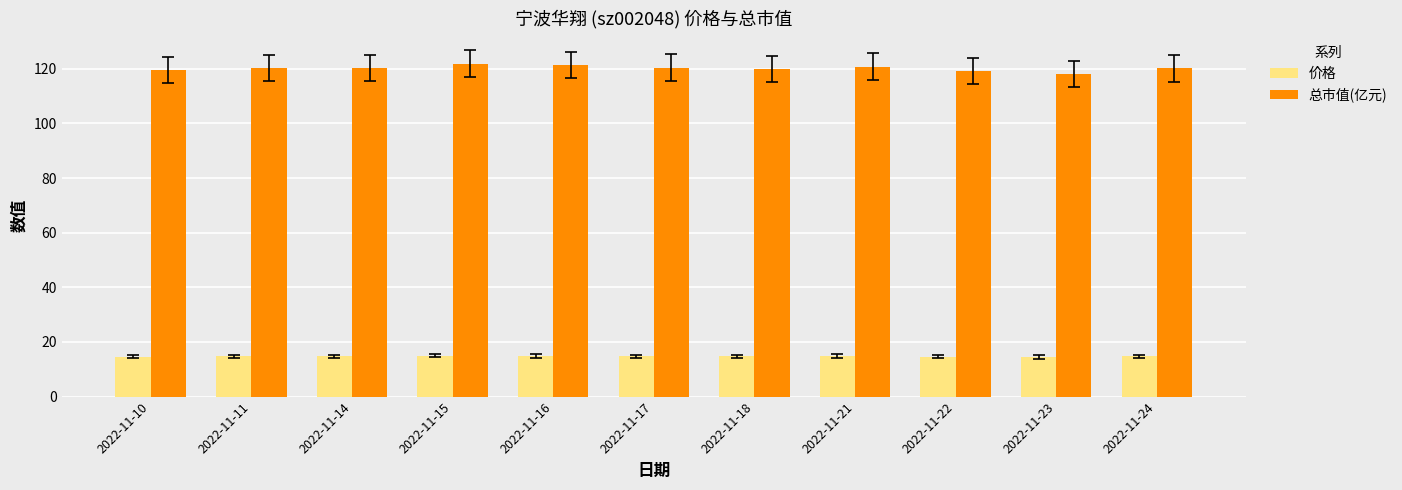

What is the sum of all 总市值(亿元) values?

1322.3